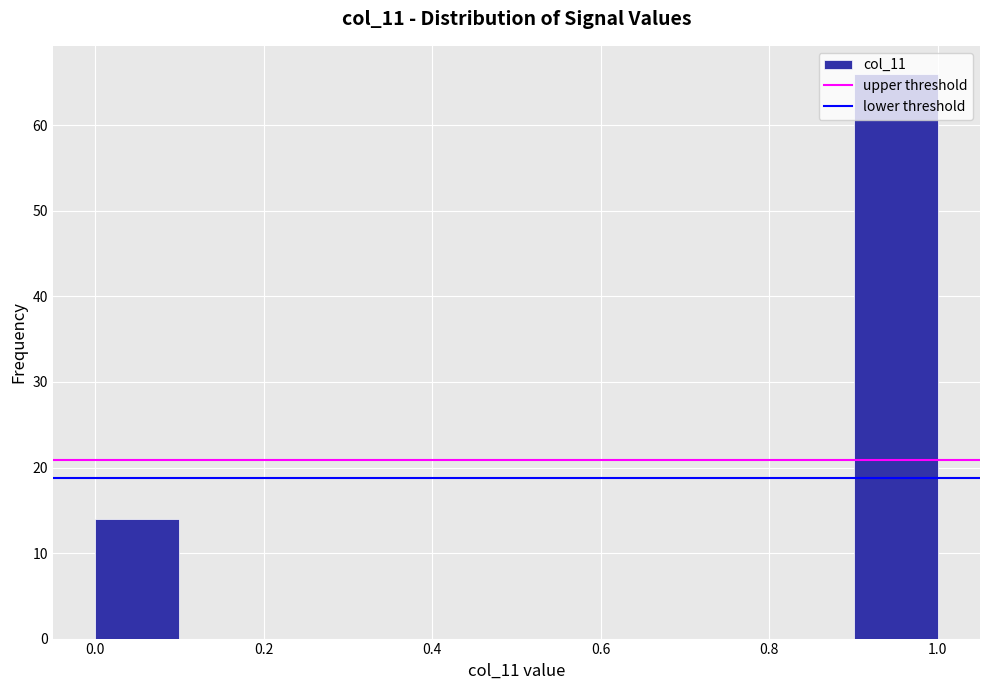

What is the height of the bar covering 0.0 to 0.1 on the x-axis? The values are not printed on the chart, so give them approximately, as read against the axis.

14